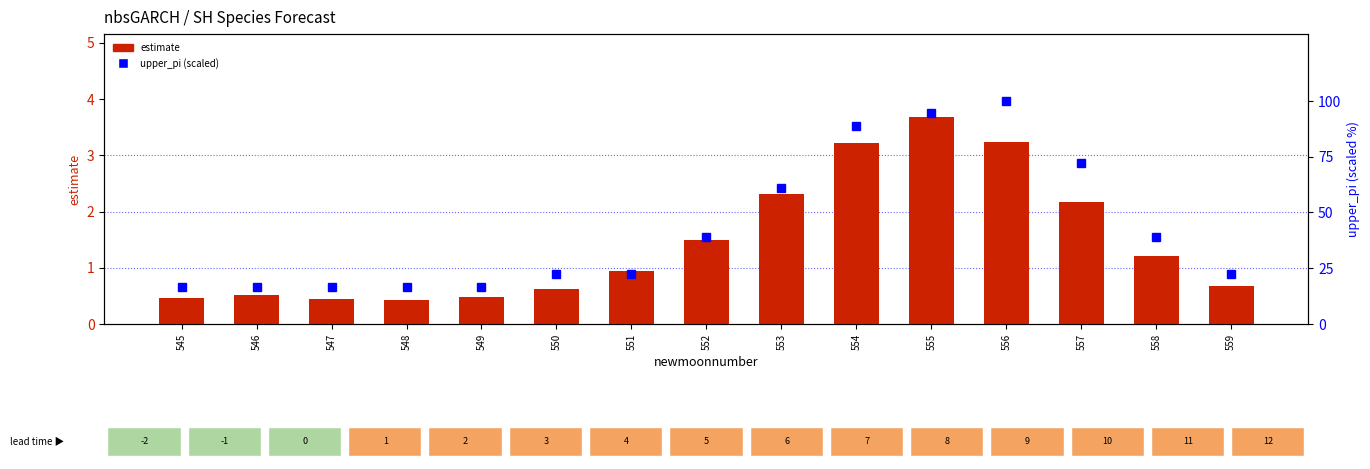

Where does the upper_pi (percentile) series first go above 22?

550